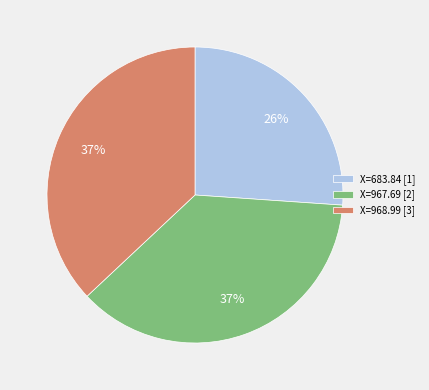

Is the sum of X=683.84 [1] and X=967.69 [2] greater than half?

Yes